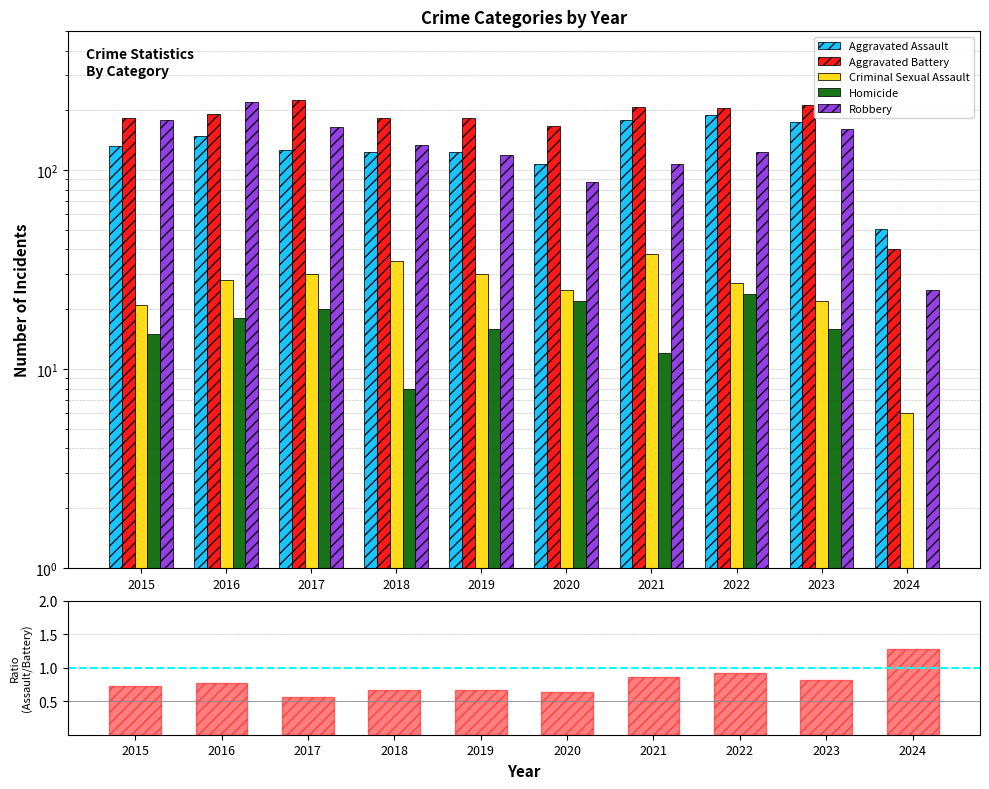

What is the greatest value displayed?

226.0